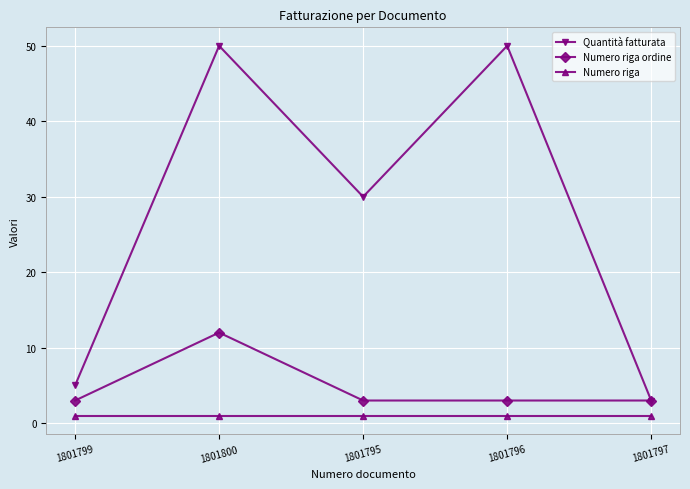

Which series has the widest spread of values?

Quantità fatturata